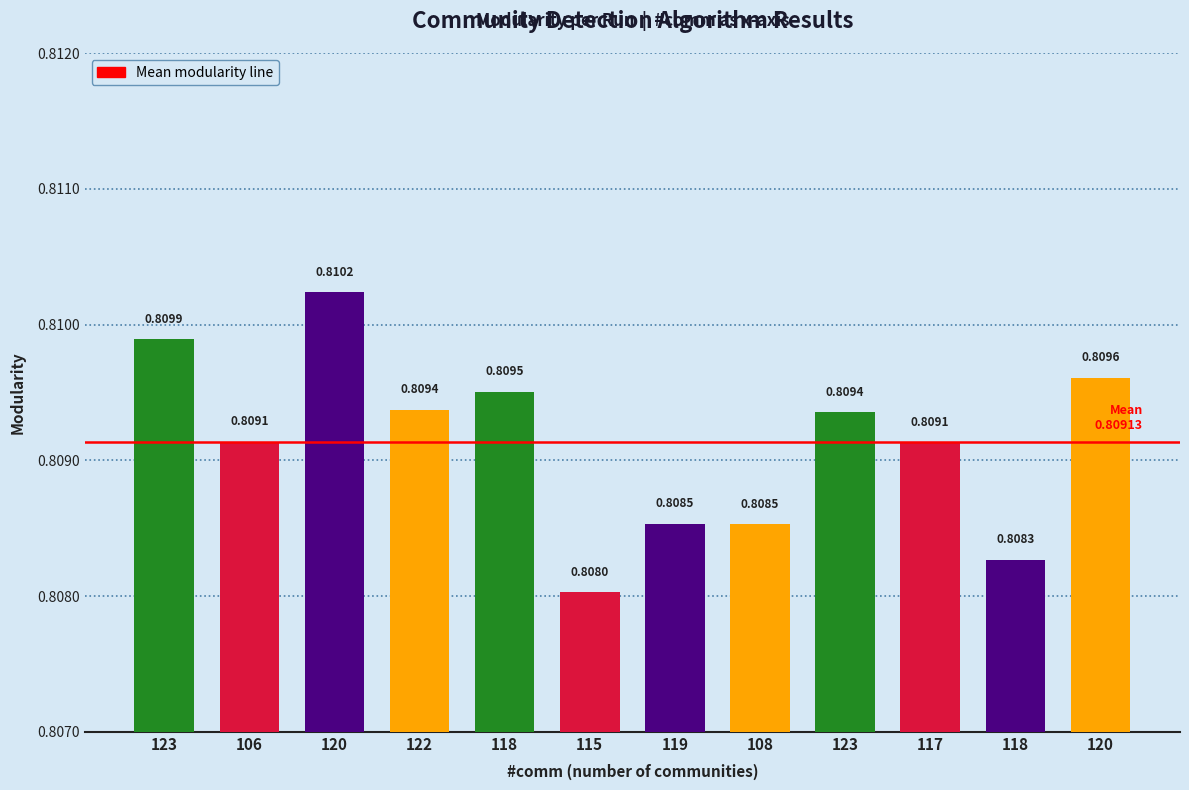

Rank the categories by value from lowest to highest.

115, 118, 108, 119, 117, 106, 123, 122, 118, 120, 123, 120